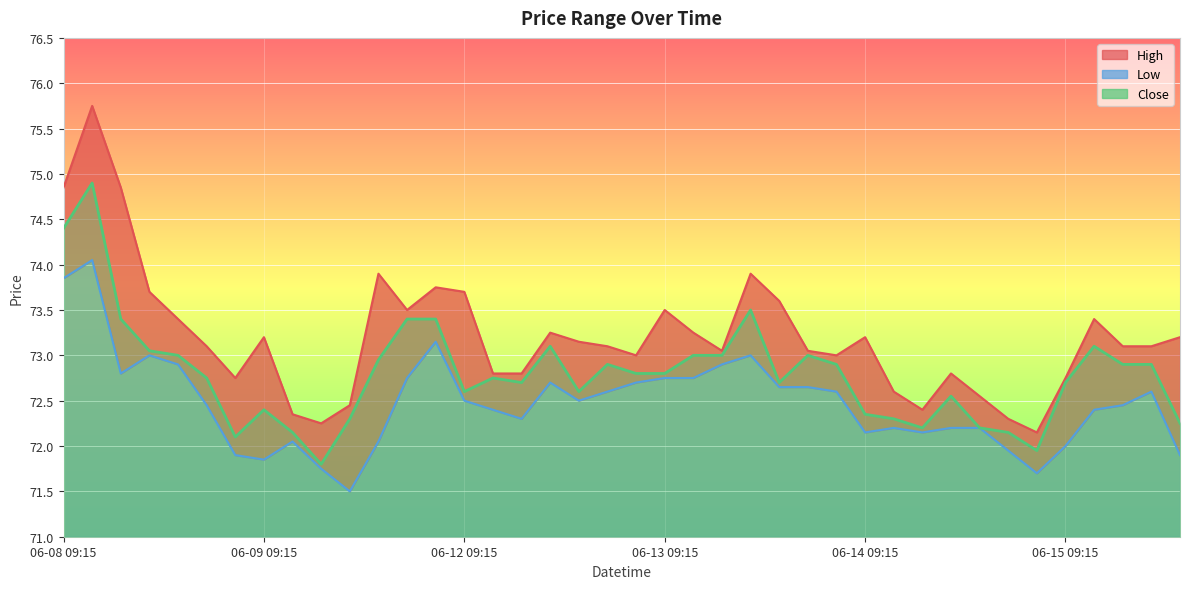

Is it true that Low equals 74.0 at 06-08 10:15?

True